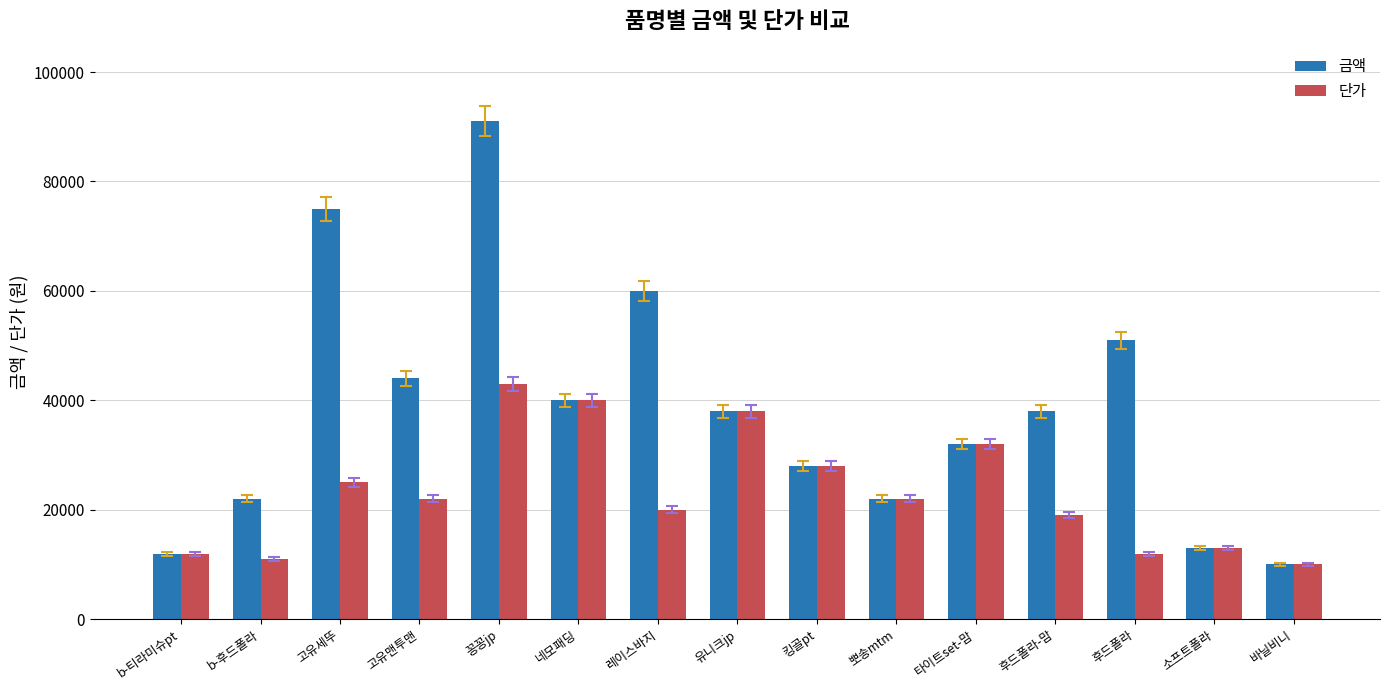

Count the number of data series in this chart.

2